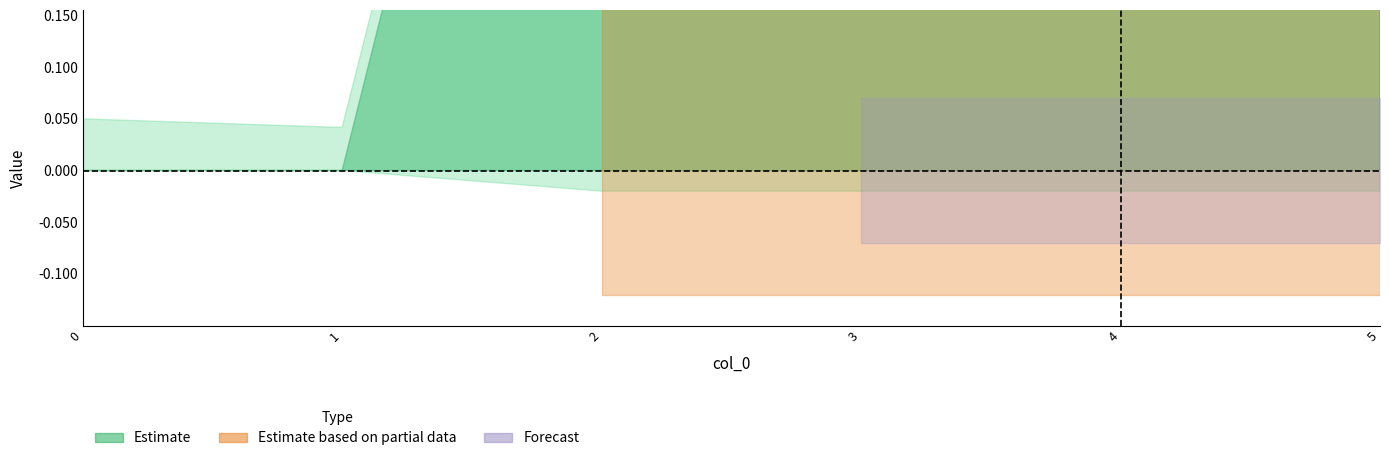

Does the chart display data point markers on the line(s)?

No